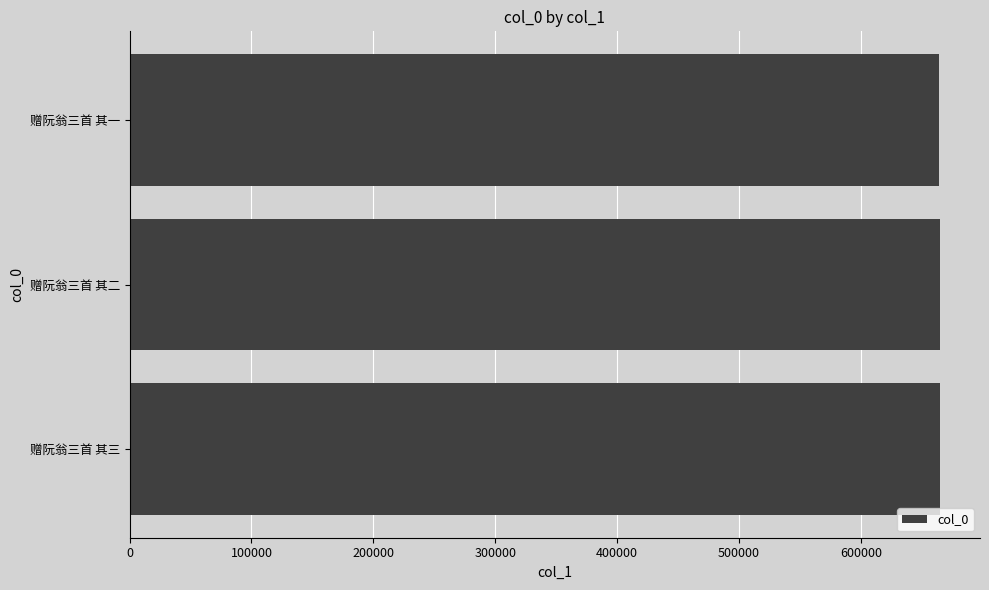

Is it true that the value at 赠阮翁三首 其一 is 664437?

True